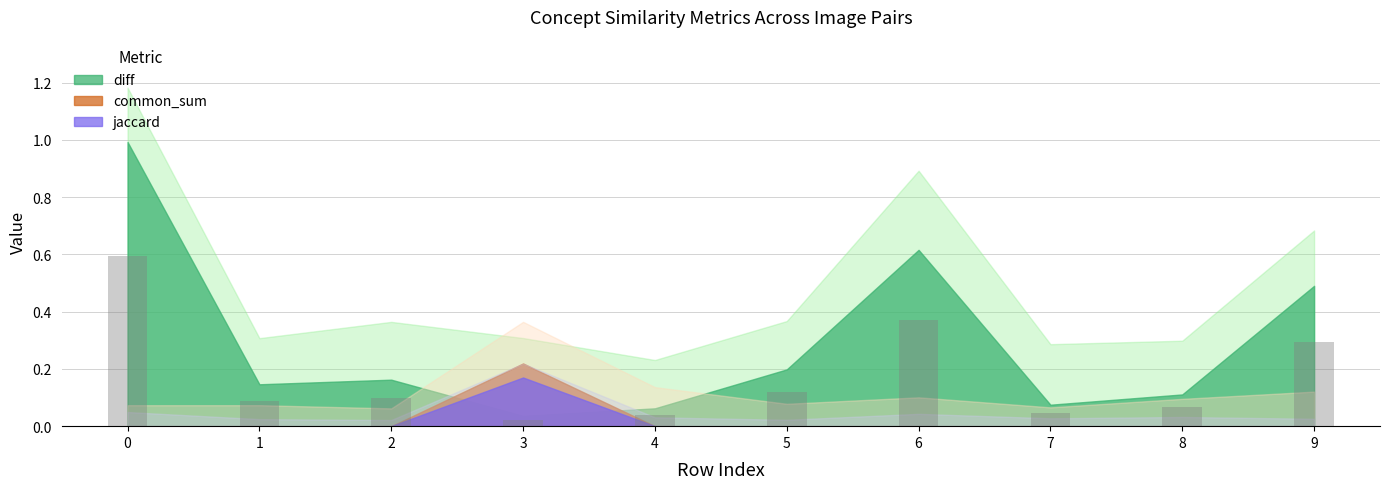

The chart shows a value of 0.0 at 8. True or false?

False